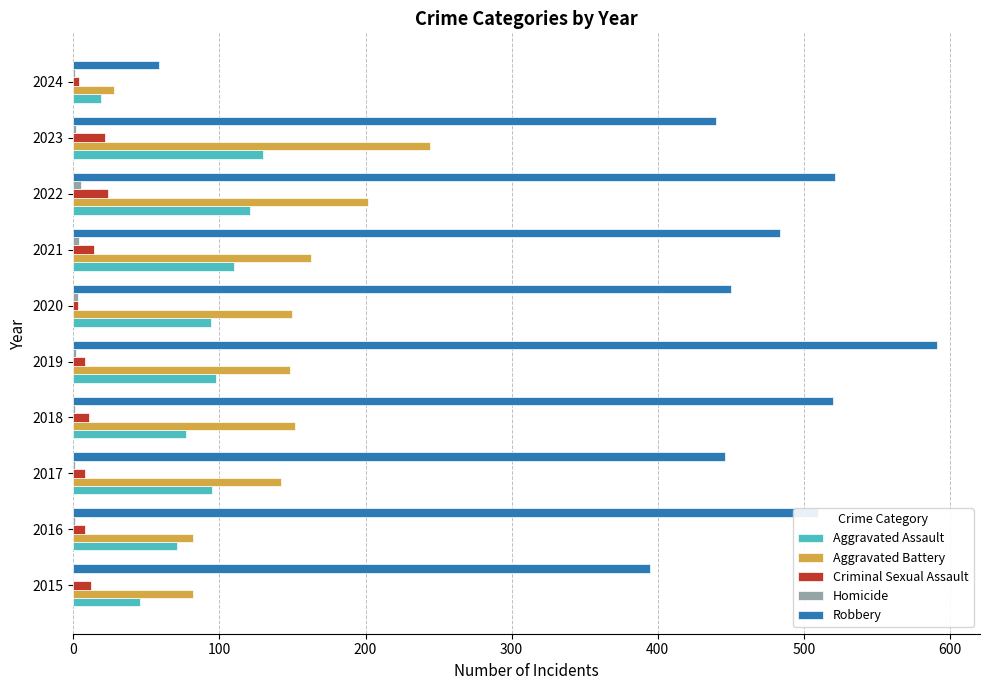

What is the sum of all Aggravated Assault values?

861